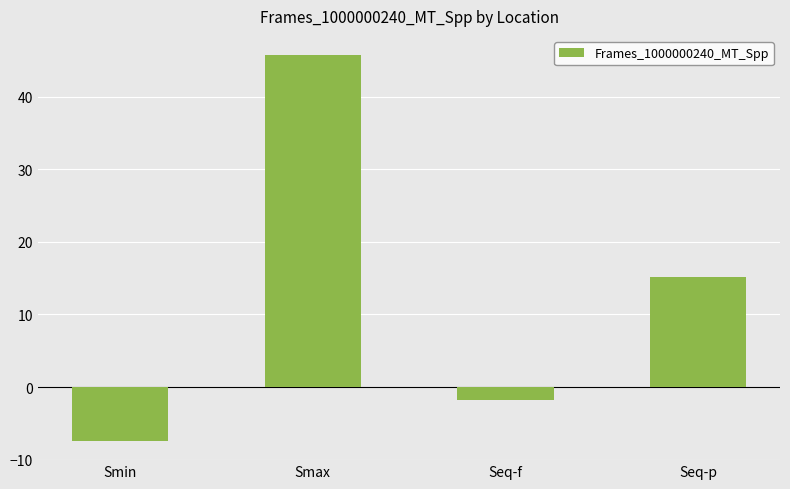

Which label corresponds to the largest value in the chart?

Smax